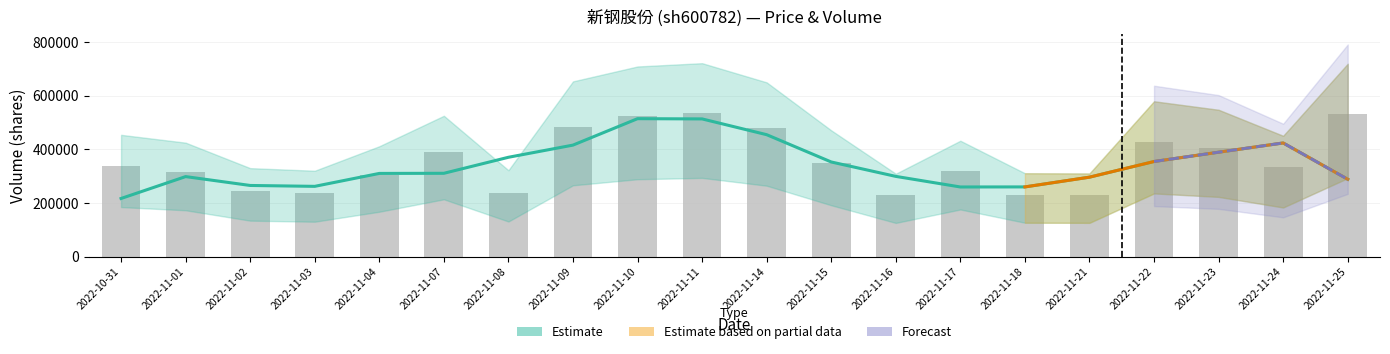

Does the chart contain any negative values?

No